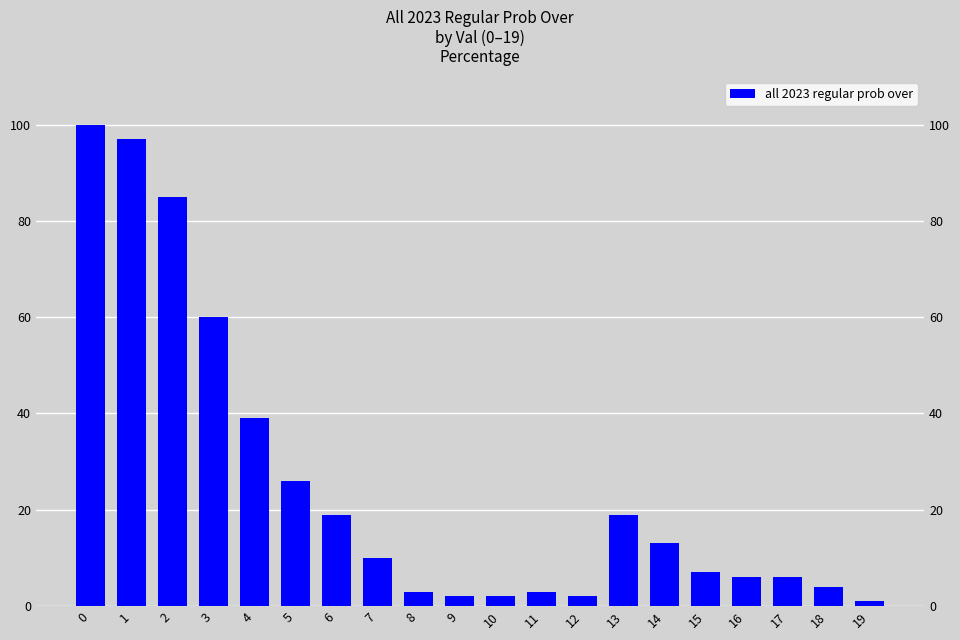

Where is the data nearest to the value 50?

3